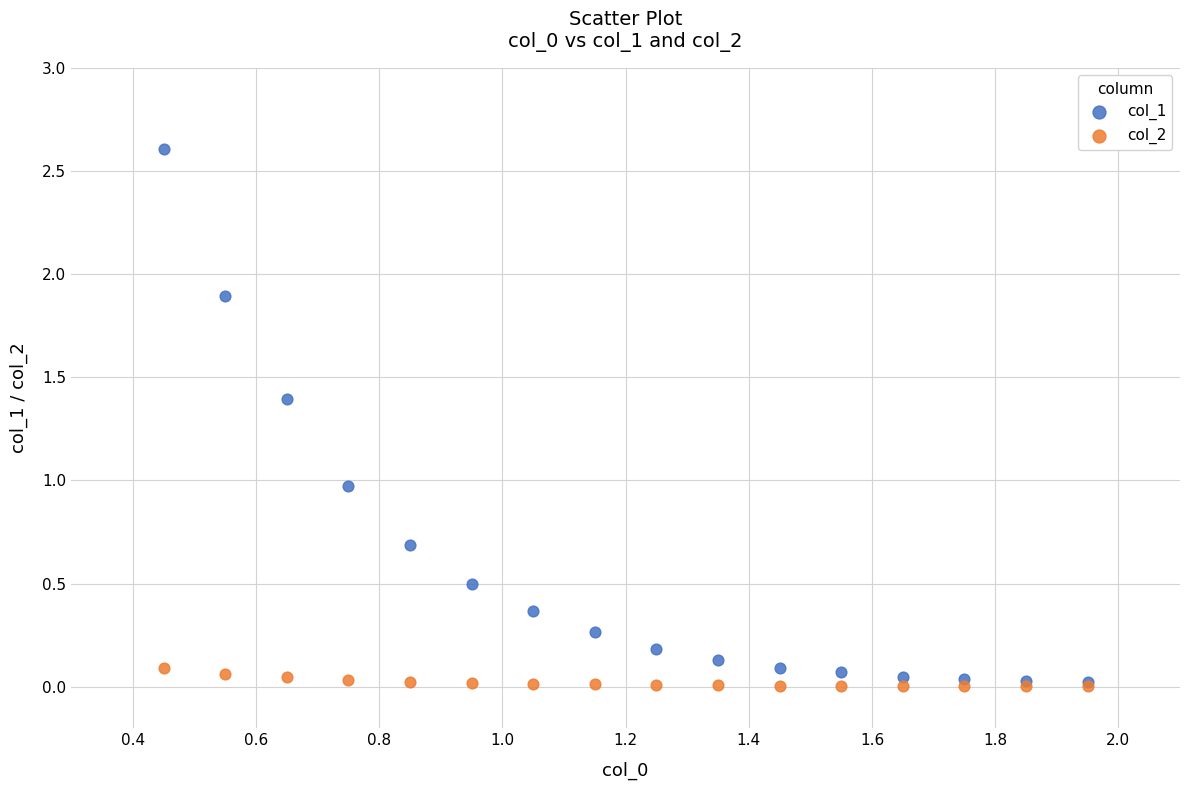

What are all the series names shown in the legend?

col_1, col_2